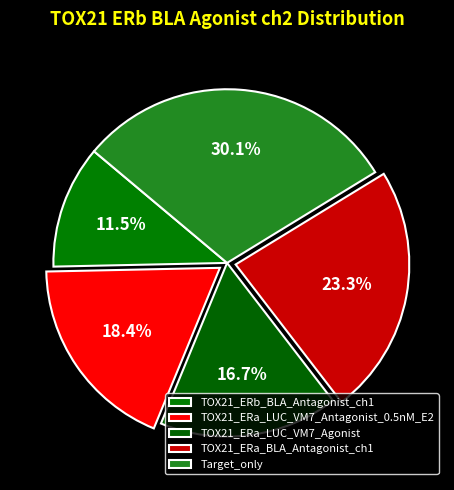

The TOX21_ERa_LUC_VM7_Agonist slice represents 17% of the pie. True or false?

True